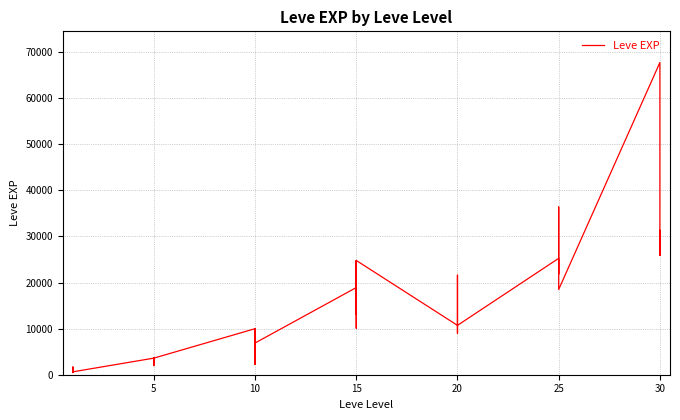

Where is the first local maximum?

5